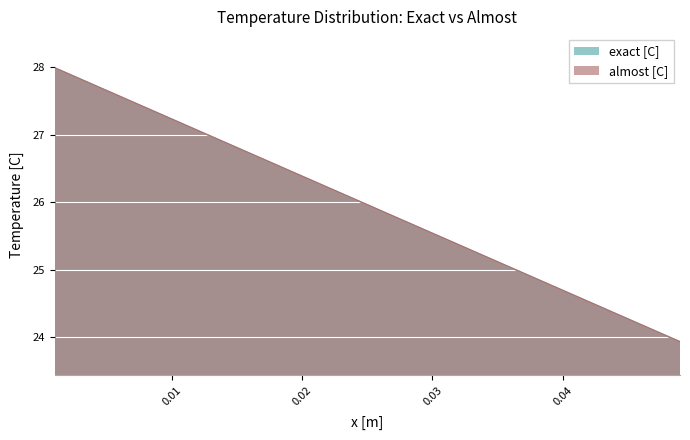

What is the maximum value for almost [C]?

28.0